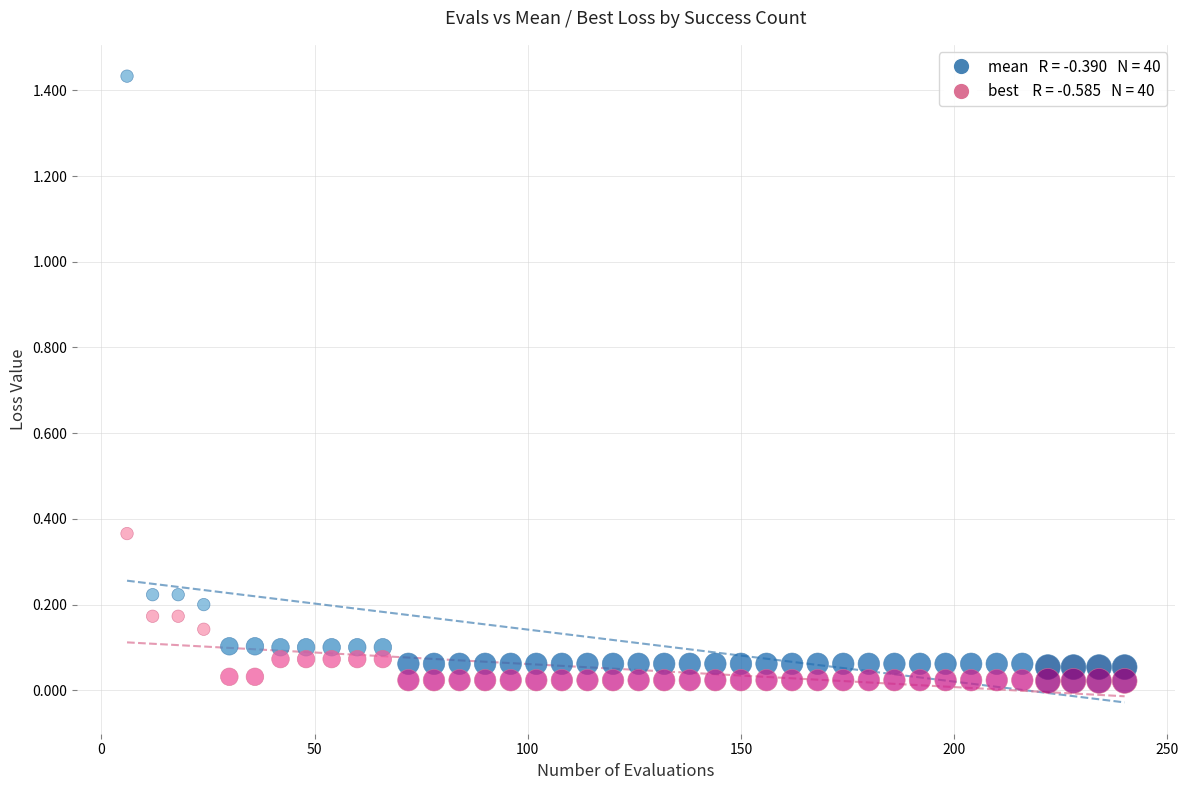

Across all data points, what is the range of X values (max minus min)?

234.0